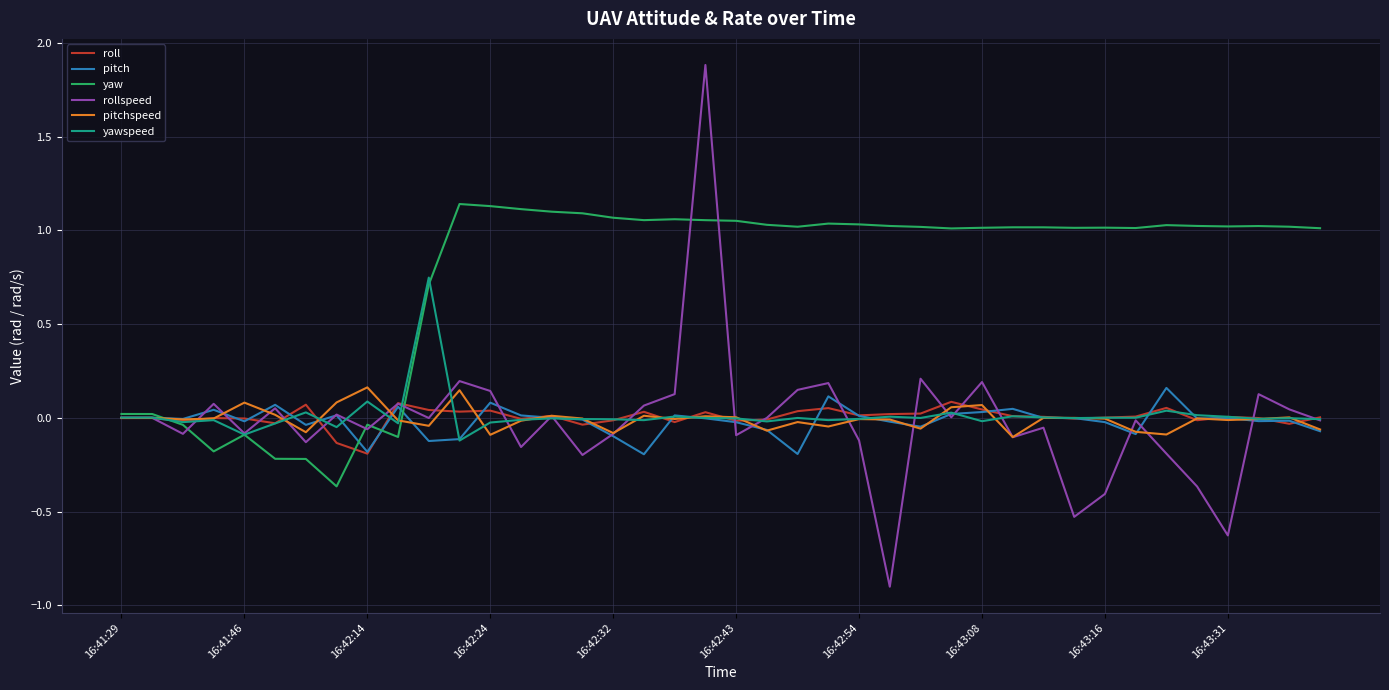

Which series has the largest total across all categories?

yaw